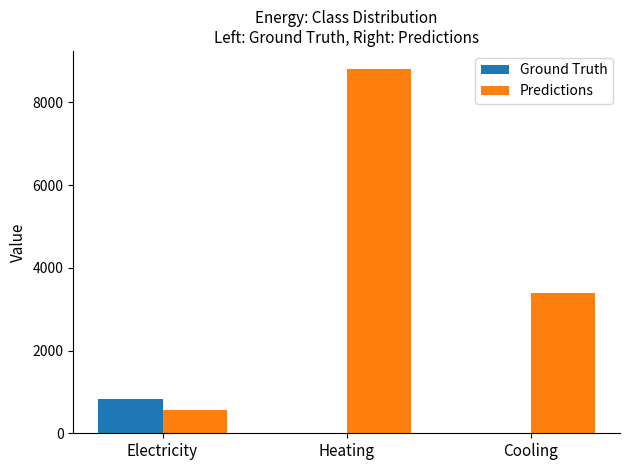

The Predictions series shows 8800.0 at Heating. True or false?

True